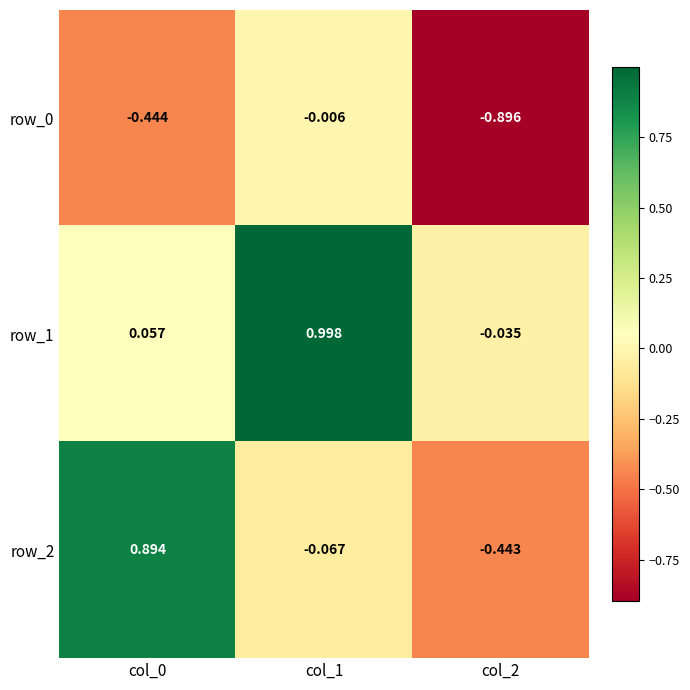

Is the value of row_0 at col_2 greater than the value of row_1 at col_1?

No